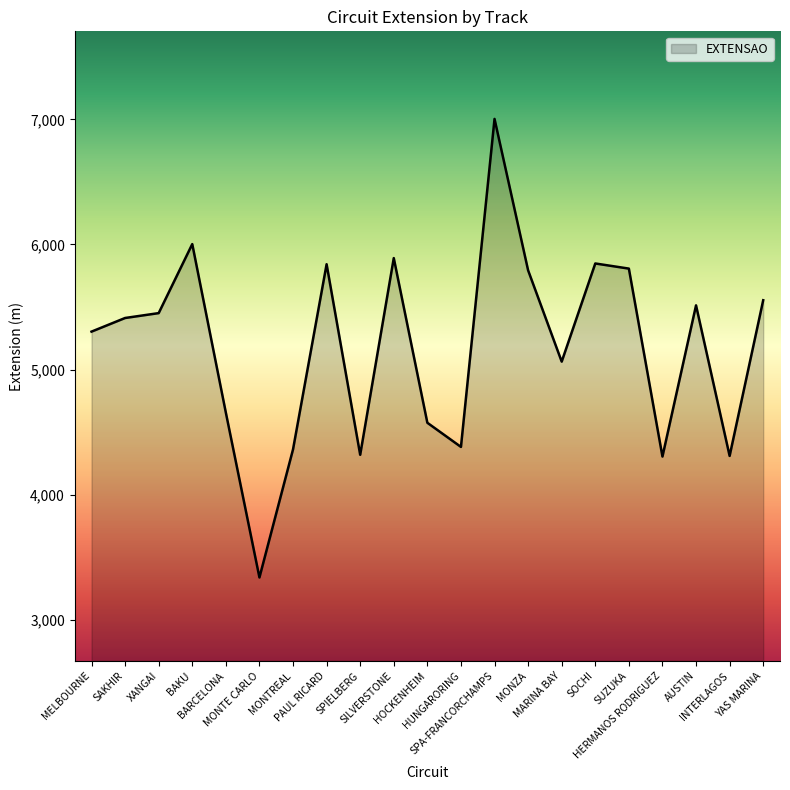

Is it true that the value at SPA-FRANCORCHAMPS is 2320?

False